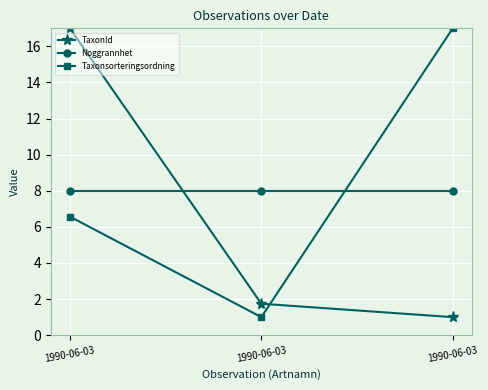

The Taxonsorteringsordning series shows 0.3 at 1990-06-03. True or false?

False